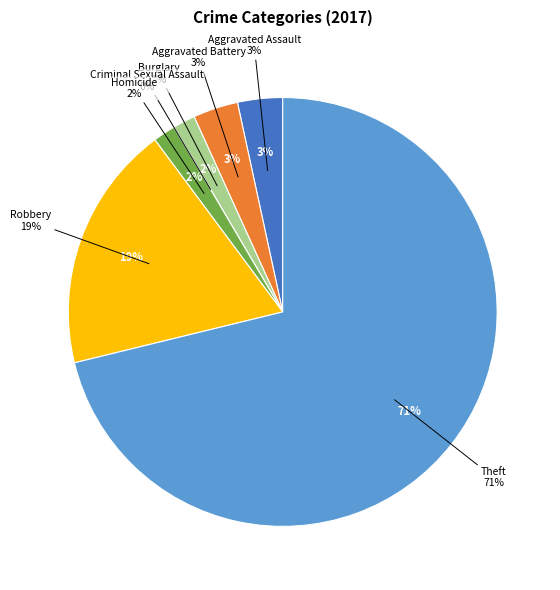

The Criminal Sexual Assault slice represents 0% of the pie. True or false?

True